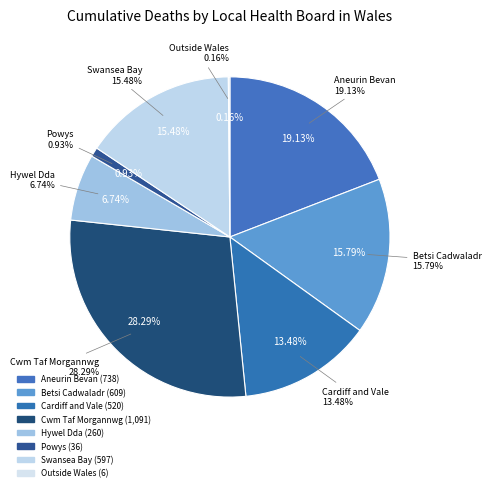

What portion of the pie excludes Swansea Bay University Health Board?

84.5%